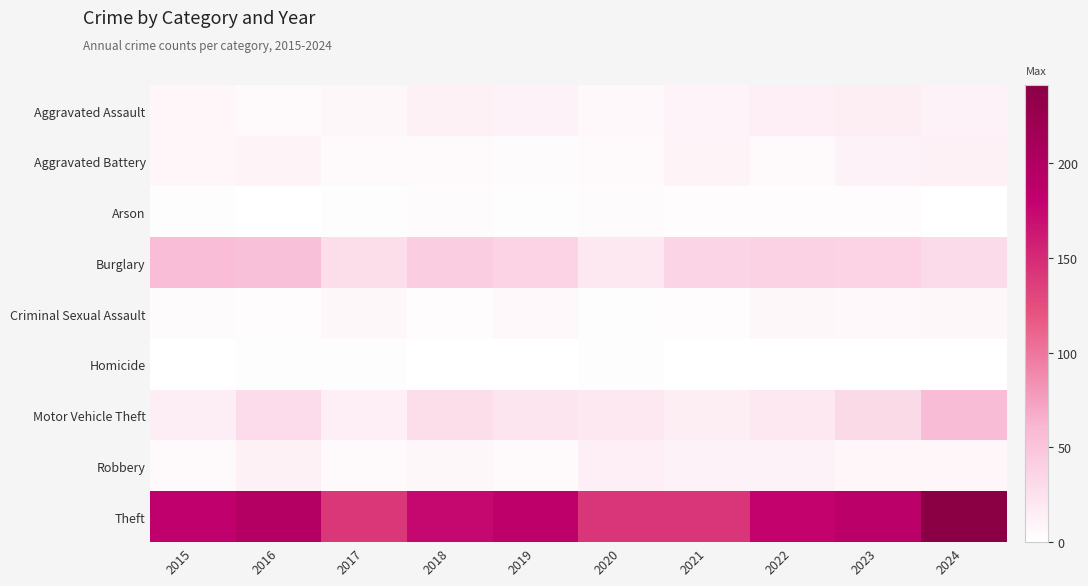

Count the number of categories in the chart.

10